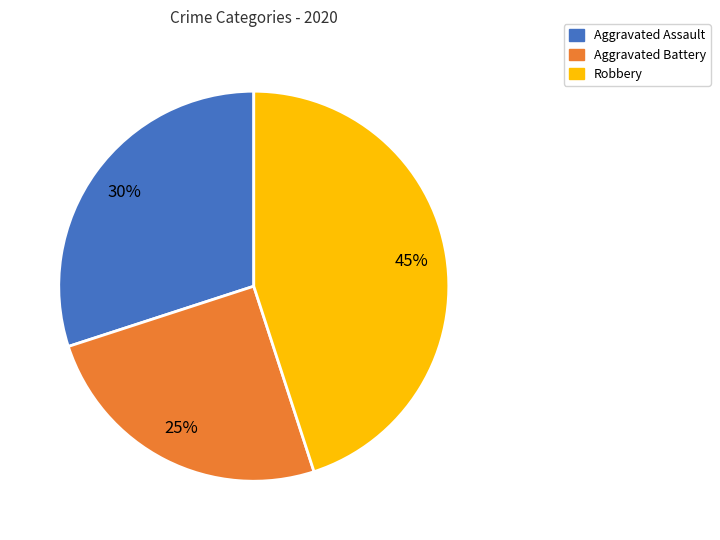

Do Robbery and Aggravated Battery together represent more than half of the pie?

Yes